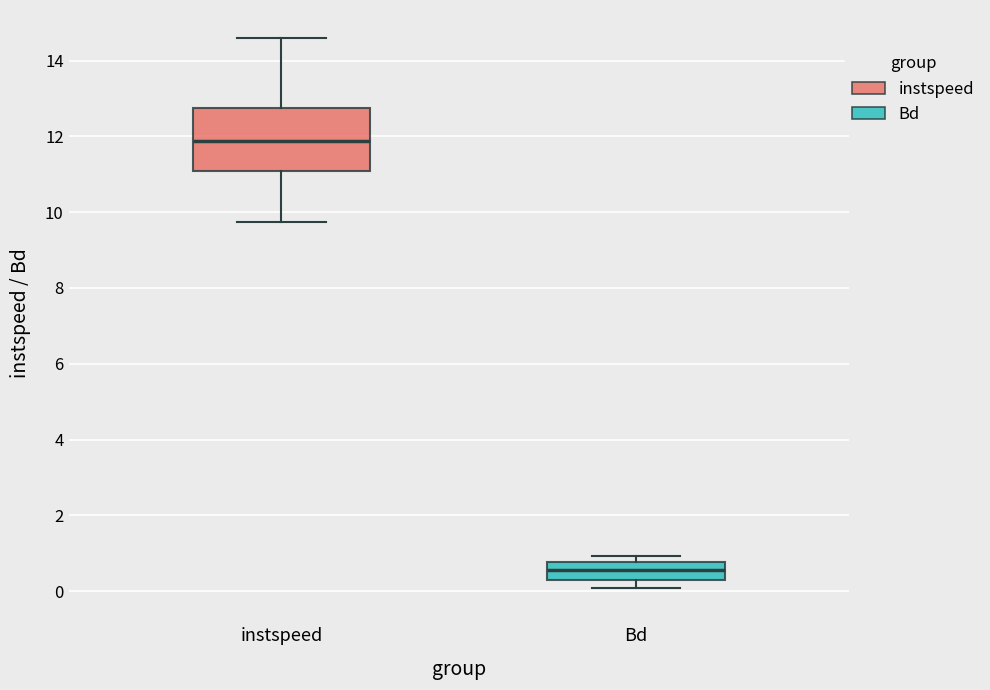

Reading left to right, transcribe this box plot: for each box, give where its median line is, the range the box spans, and where its two whiskers end, as read against the y-axis. The values are not printed on the chart, so give them approximately, as read against the axis.

instspeed: median 11.8, box 11.0 to 12.8, whiskers 9.8 to 14.6
Bd: median 0.6, box 0.2 to 0.8, whiskers 0.0 to 1.0